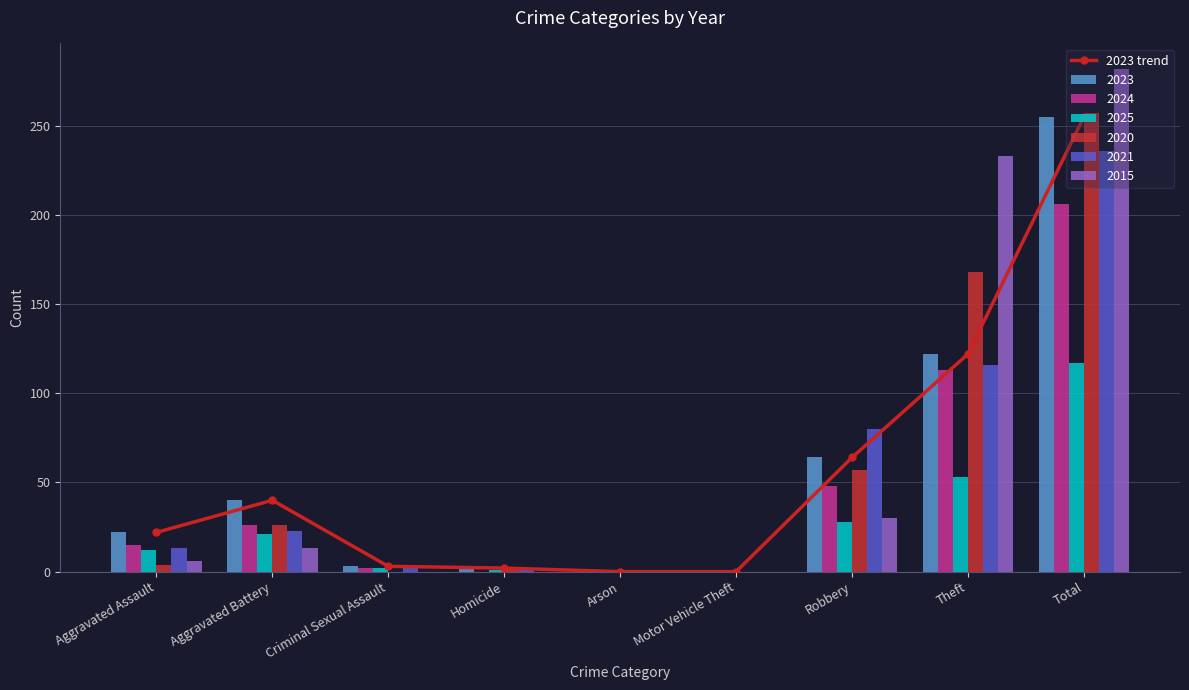

Rank the categories by value from highest to lowest.

Total, Theft, Robbery, Aggravated Battery, Aggravated Assault, Criminal Sexual Assault, Homicide, Arson, Motor Vehicle Theft